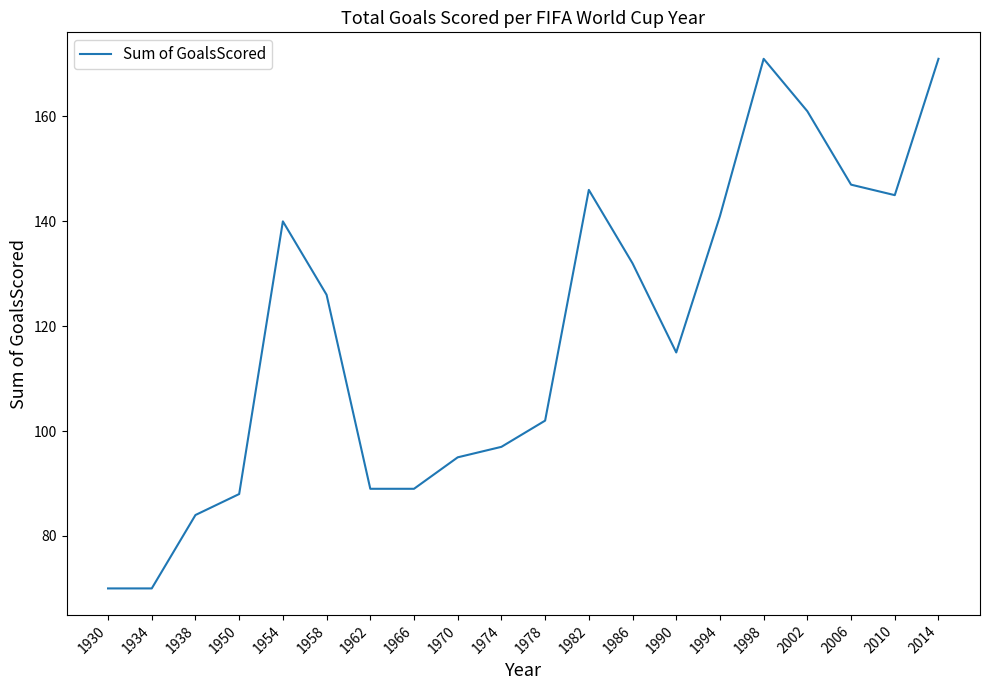

What is the change in value from 1974 to 1994?

+44